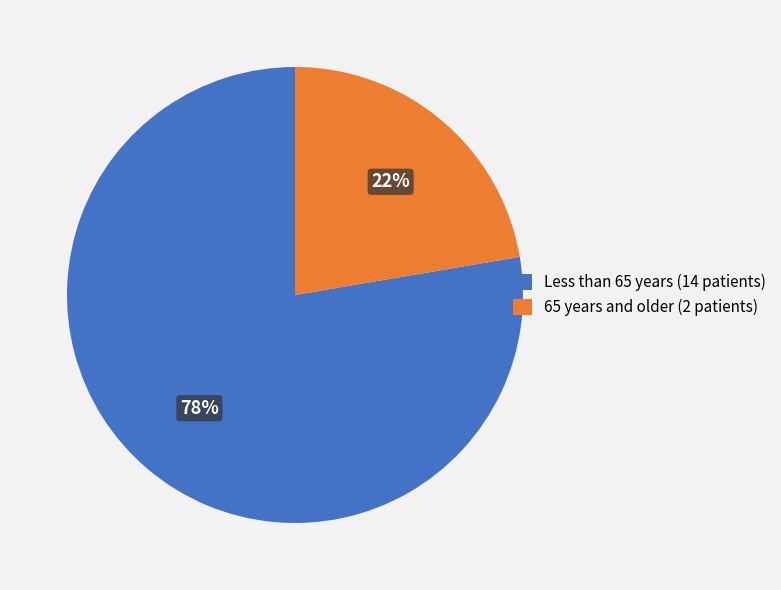

Is there any slice that represents more than half of the pie?

Yes